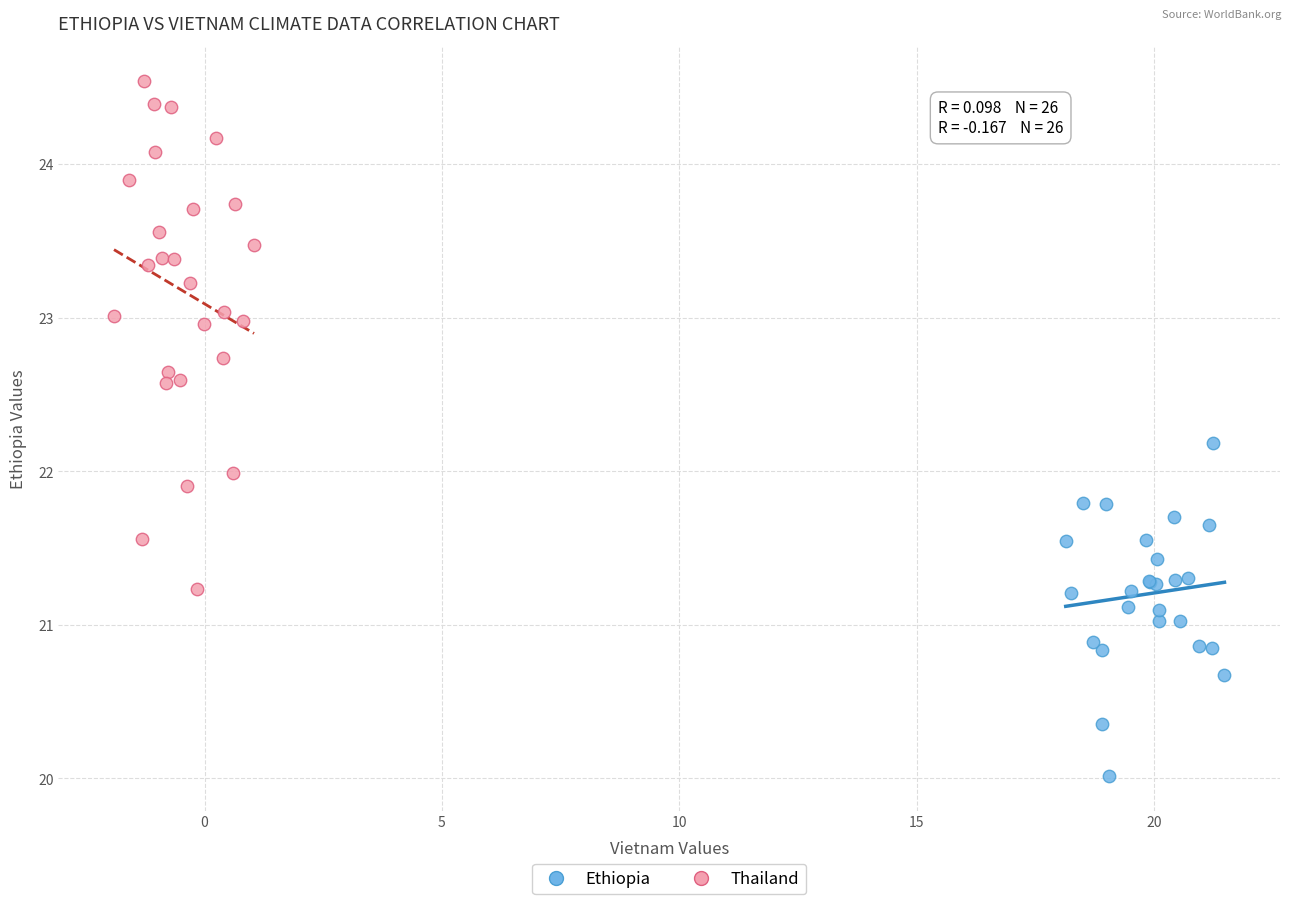

Which series contains the highest Y value?

Thailand